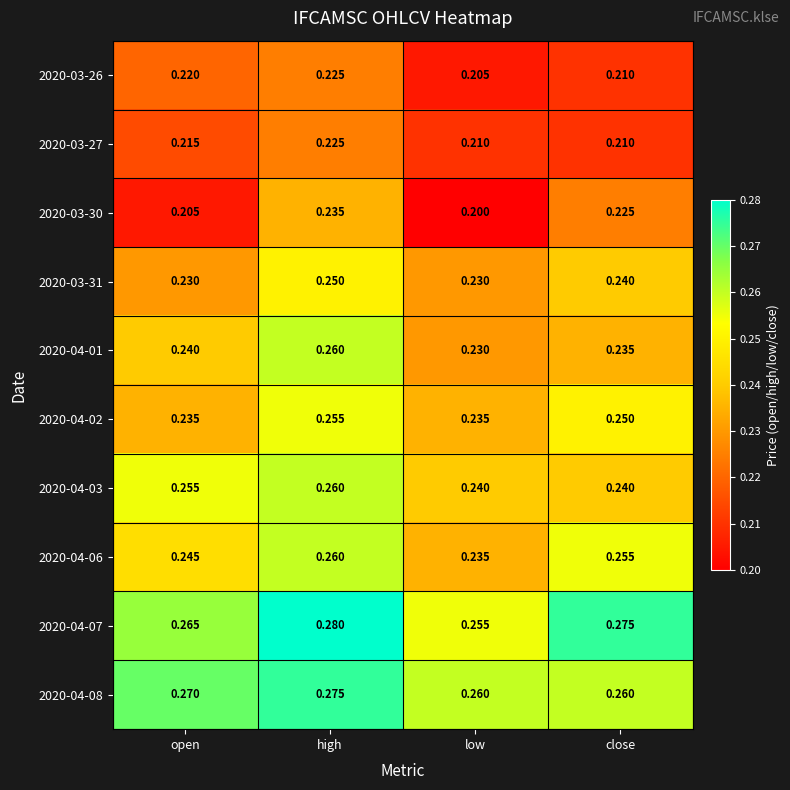

At which category is the sum across all series the highest?

high